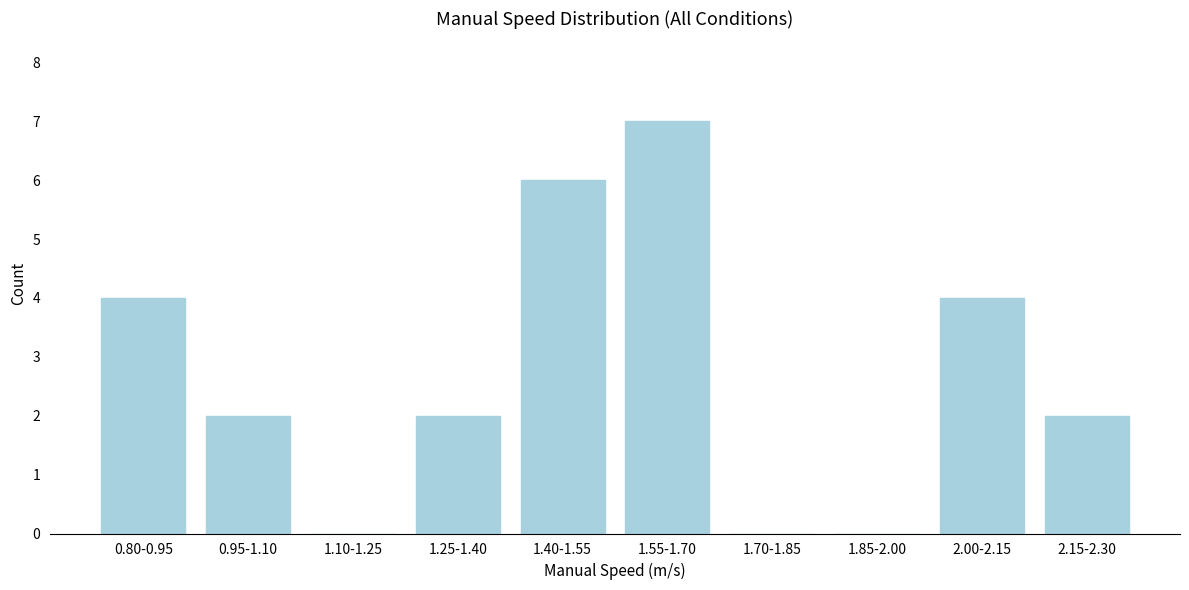

Reading left to right, transcribe all the data shown in this chart.

0.80-0.95=4	0.95-1.10=2	1.10-1.25=0	1.25-1.40=2	1.40-1.55=6	1.55-1.70=7	1.70-1.85=0	1.85-2.00=0	2.00-2.15=4	2.15-2.30=2